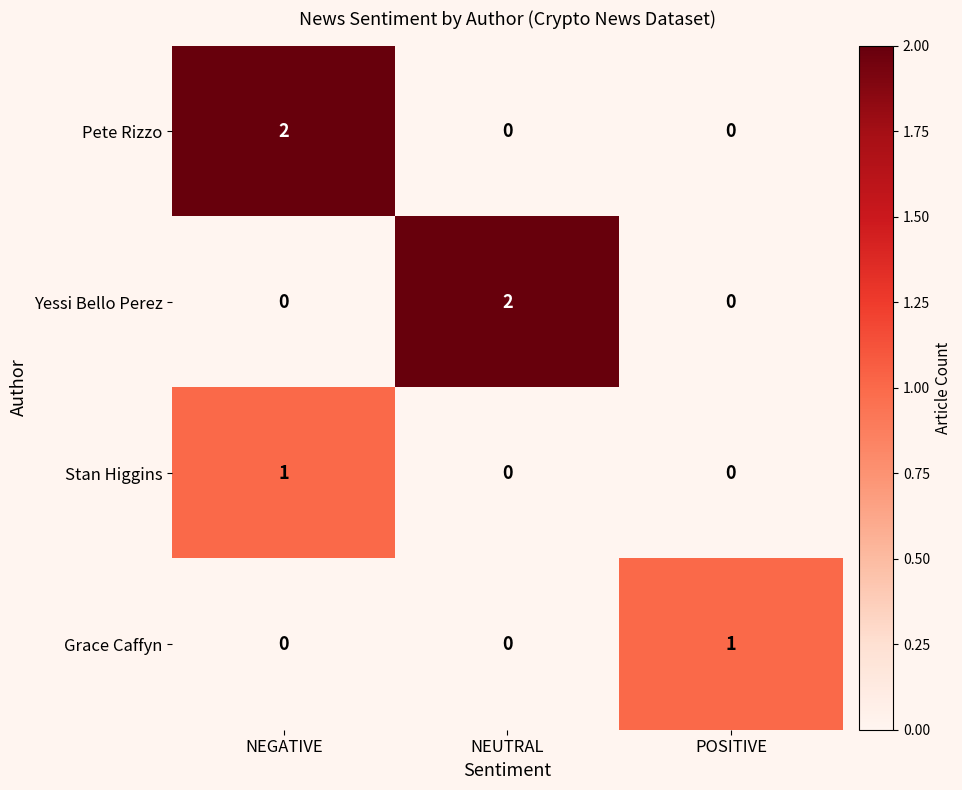

The value of Grace Caffyn at NEUTRAL is 1. True or false?

False